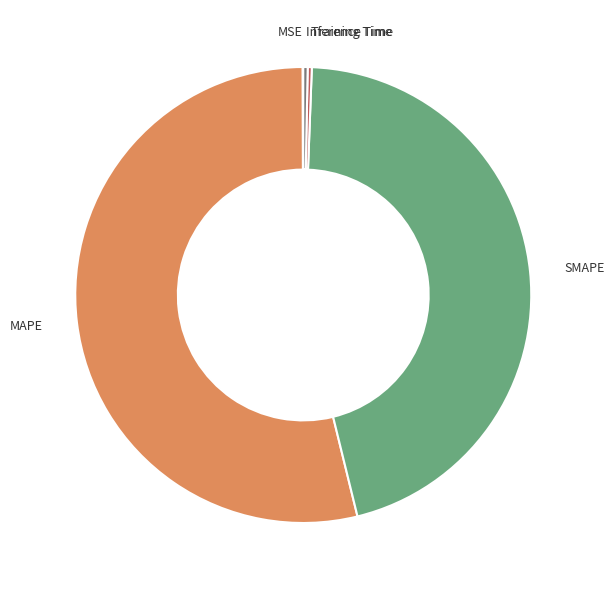

What is the largest slice in the pie chart?

MAPE